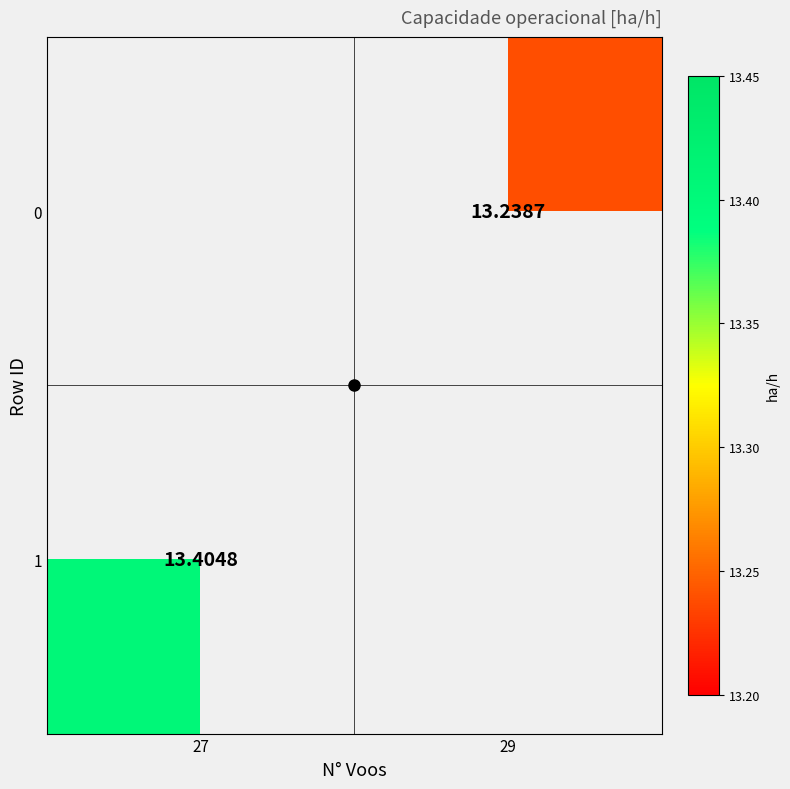

At 27, list the series in order from smallest to largest.

0, 1